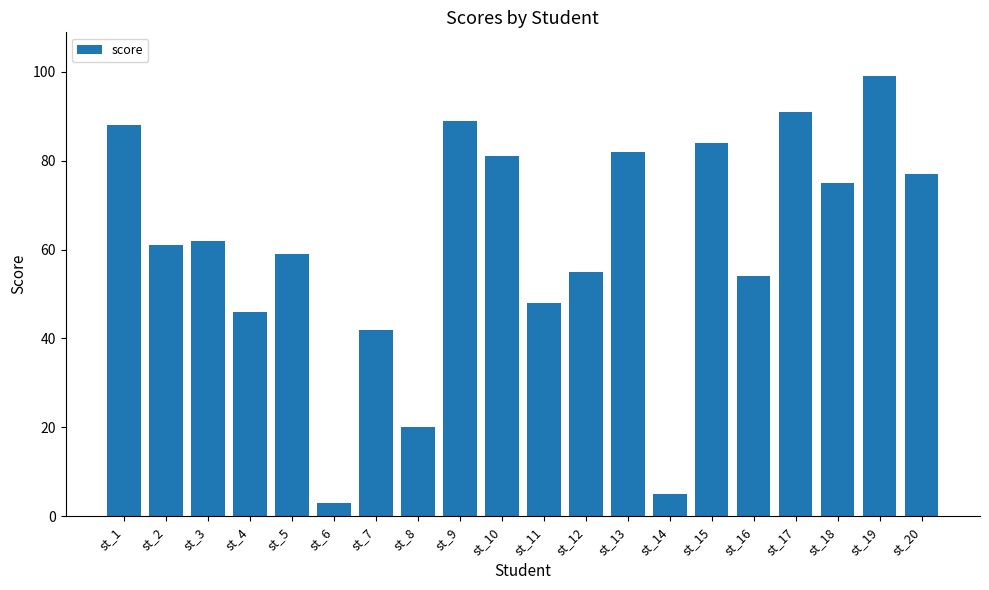

What value does the data have at st_15?

84